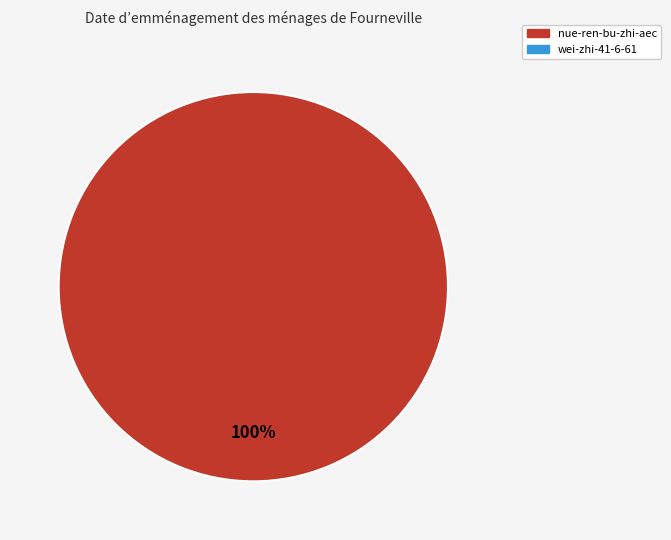

Is there any slice that represents more than half of the pie?

Yes